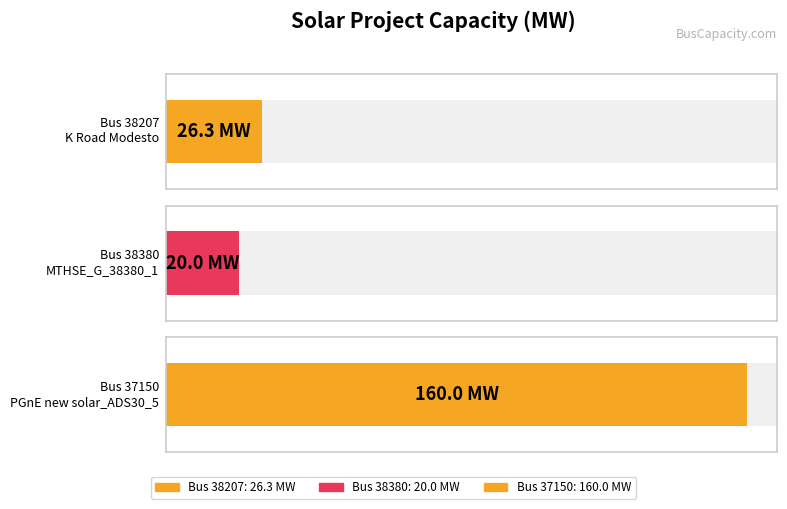

Reading left to right, extract all data points from this chart.

38207=26.3	38380=20.0	37150=160.0